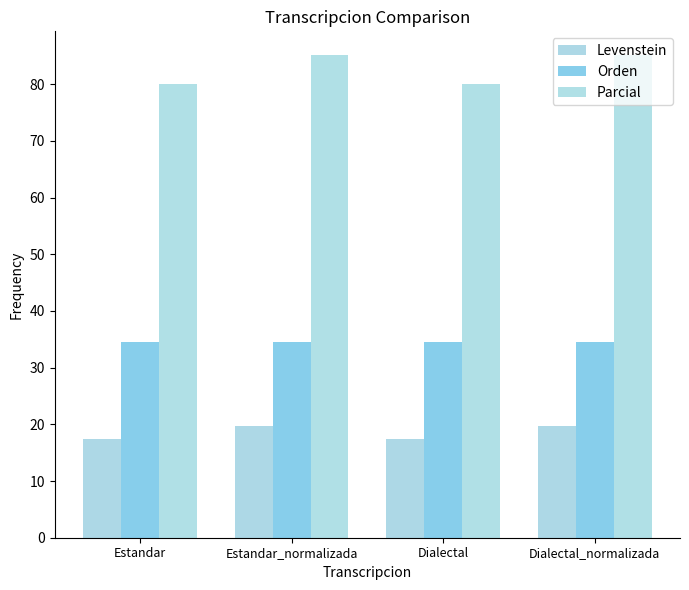

List the labels in order of Orden value, largest first.

Estandar, Estandar_normalizada, Dialectal, Dialectal_normalizada